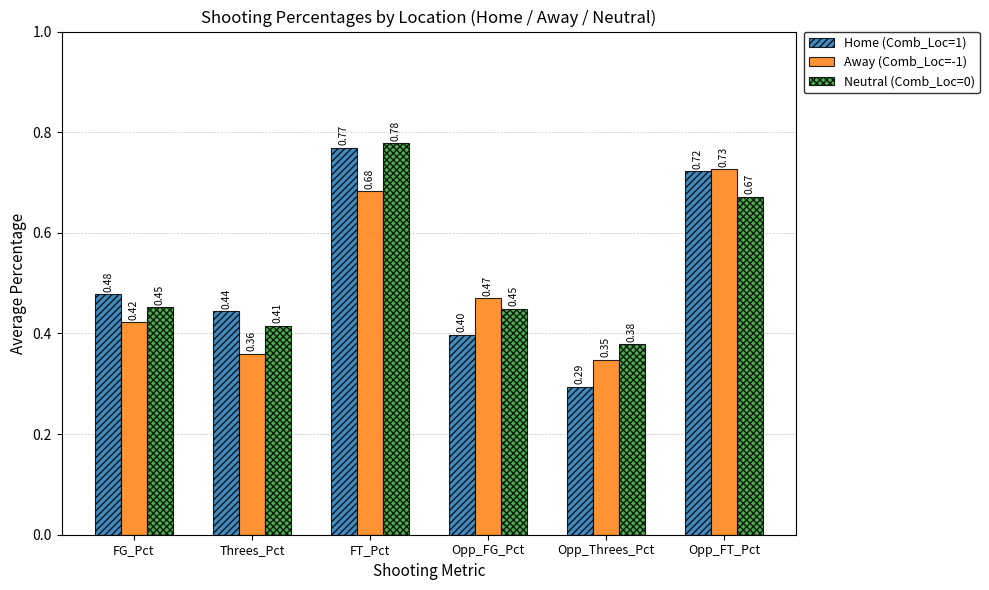

Where is Home (Comb_Loc=1) nearest to the value 0?

Opp_Threes_Pct